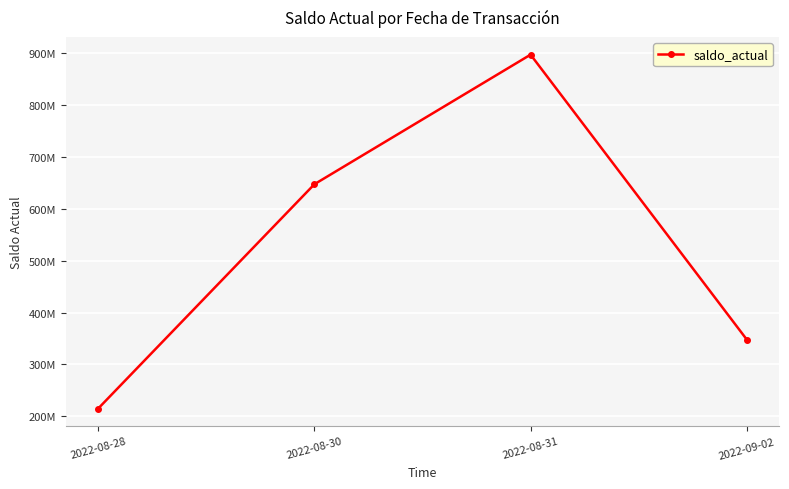

Does the chart have visible grid lines?

Yes